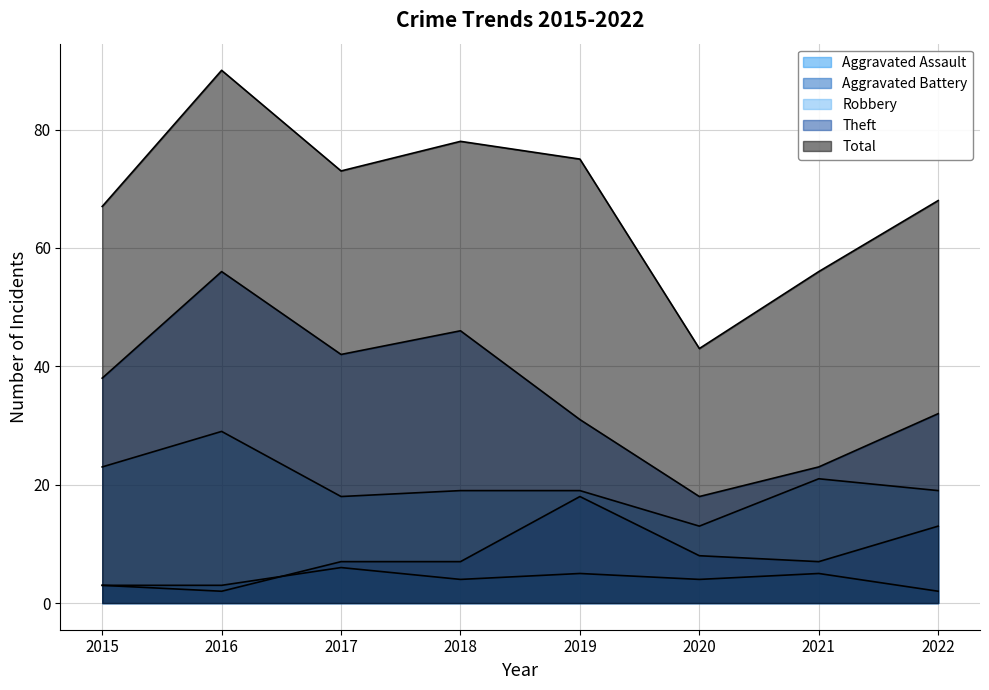

Reading left to right, transcribe all the data shown in this chart.

Aggravated Assault: 3	3	6	4	5	4	5	2
Aggravated Battery: 3	2	7	7	18	8	7	13
Robbery: 23	29	18	19	19	13	21	19
Theft: 38	56	42	46	31	18	23	32
Total: 67	90	73	78	75	43	56	68